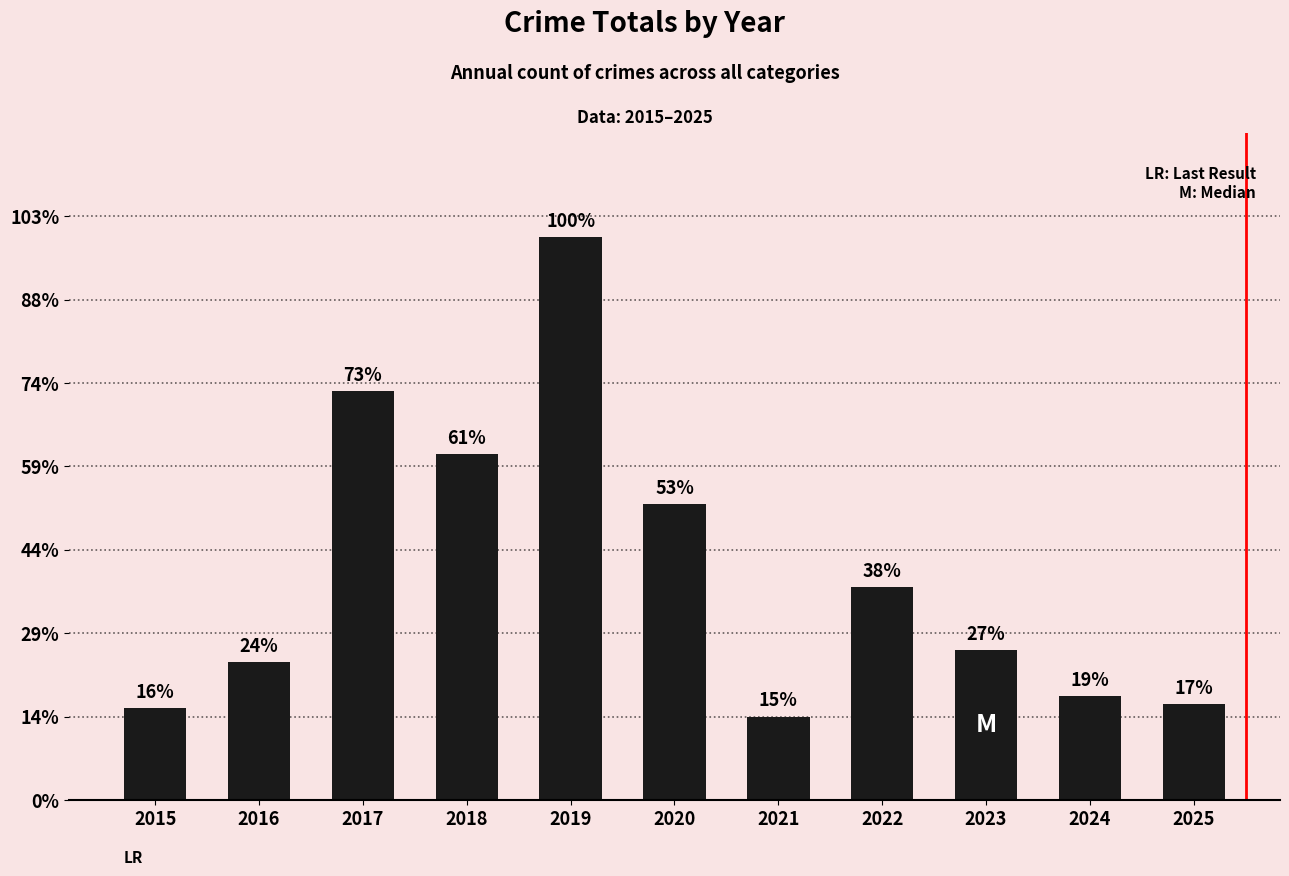

Are the bars horizontal?

No